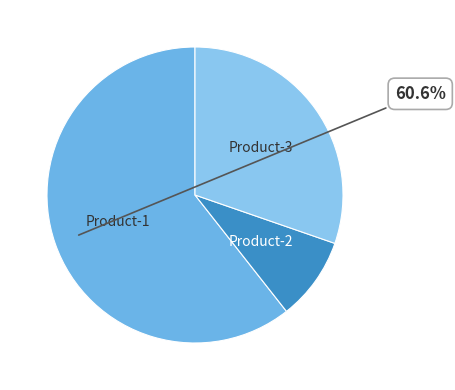

What is the smallest slice in the pie chart?

Product-2